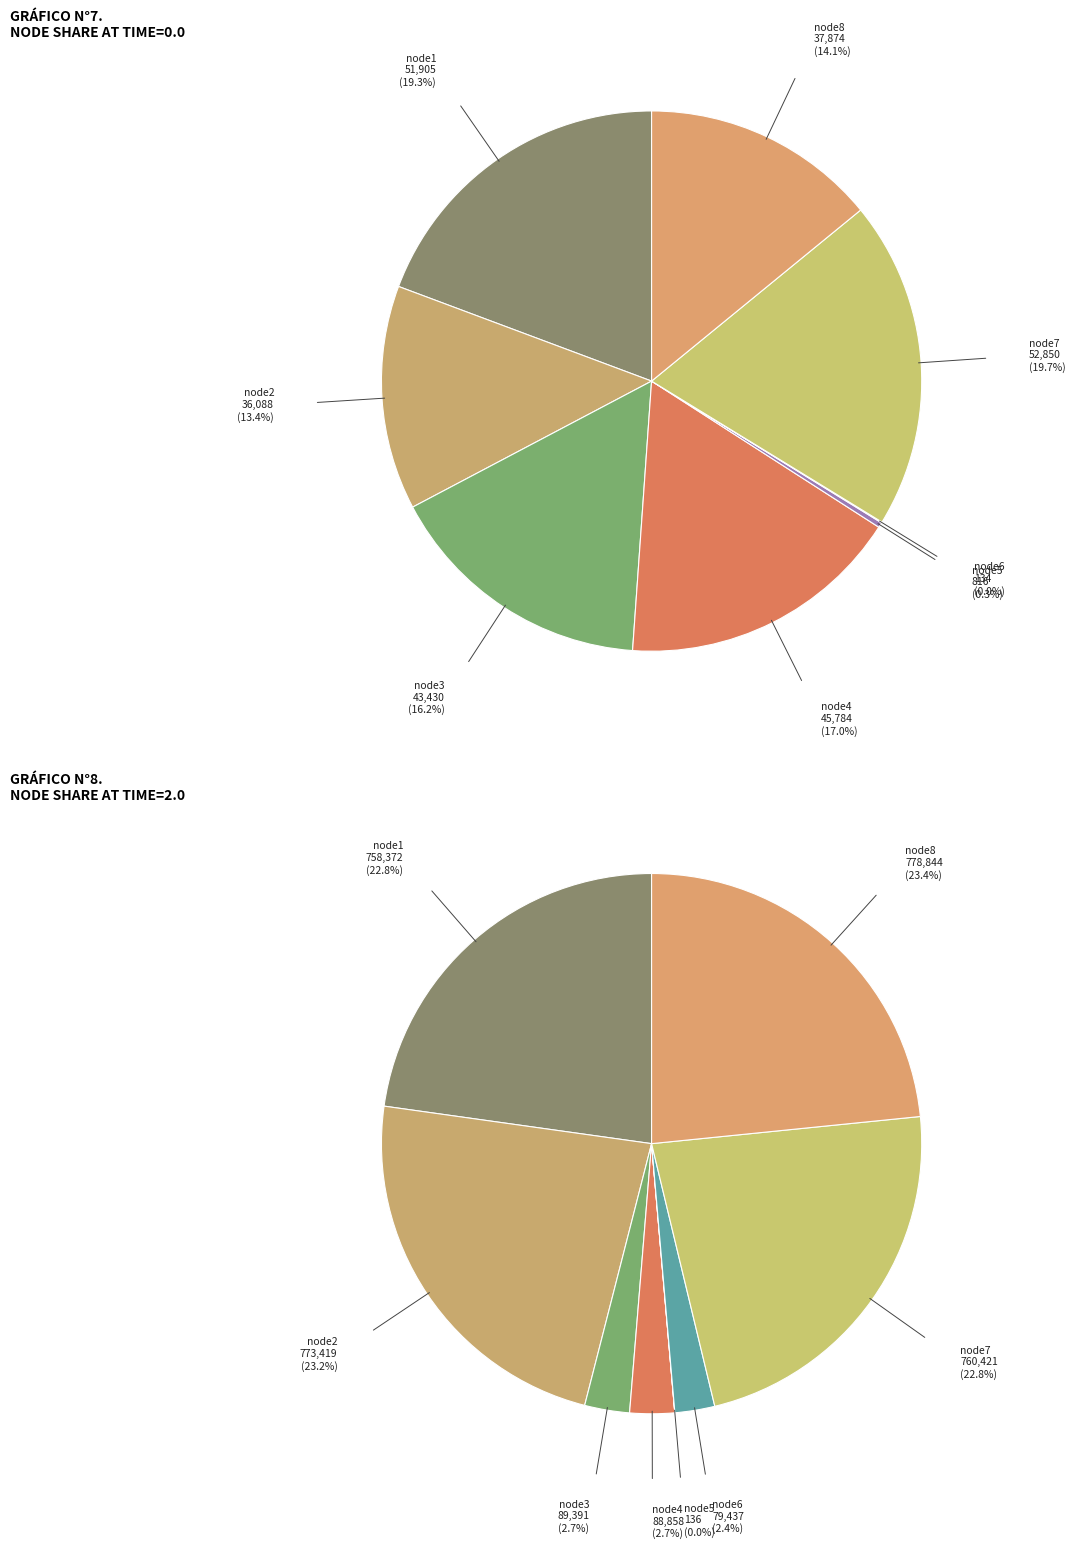

How many segments does this pie chart have?

8